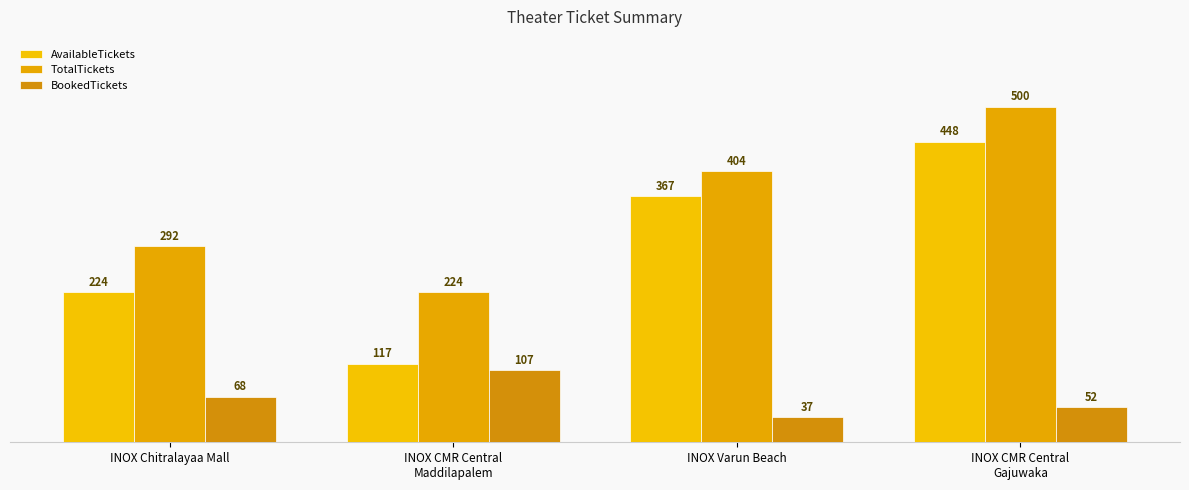

At which category is the sum across all series the highest?

INOX CMR Central
Gajuwaka